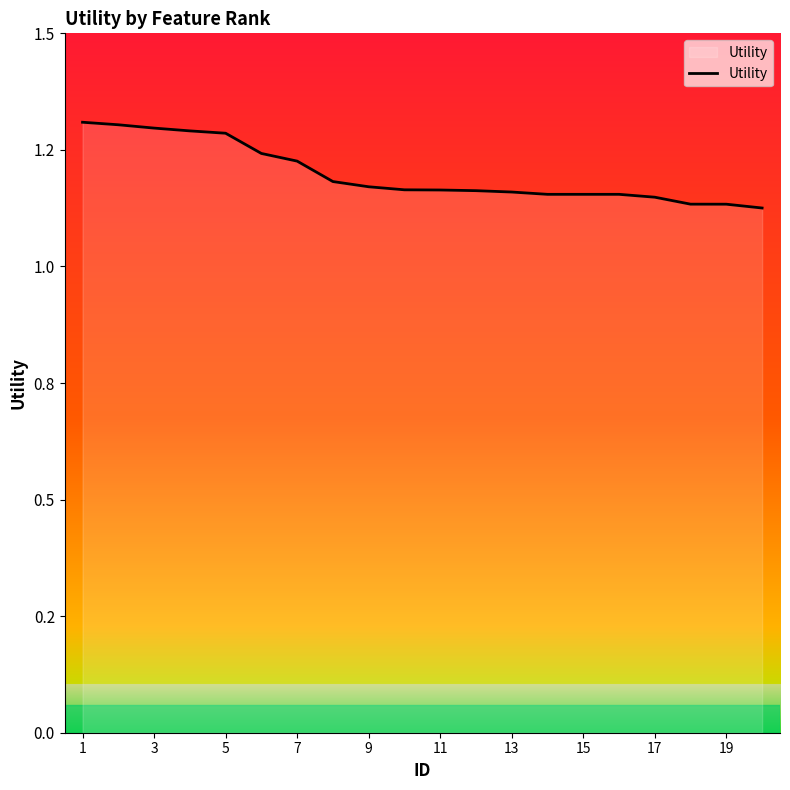

What is the label of the 20th point from the right?

1